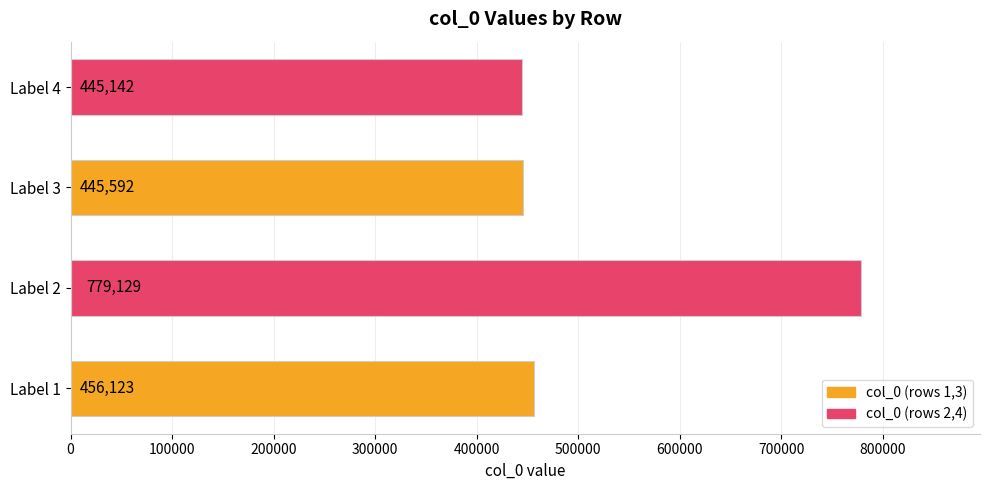

What is the smallest value displayed?

445142